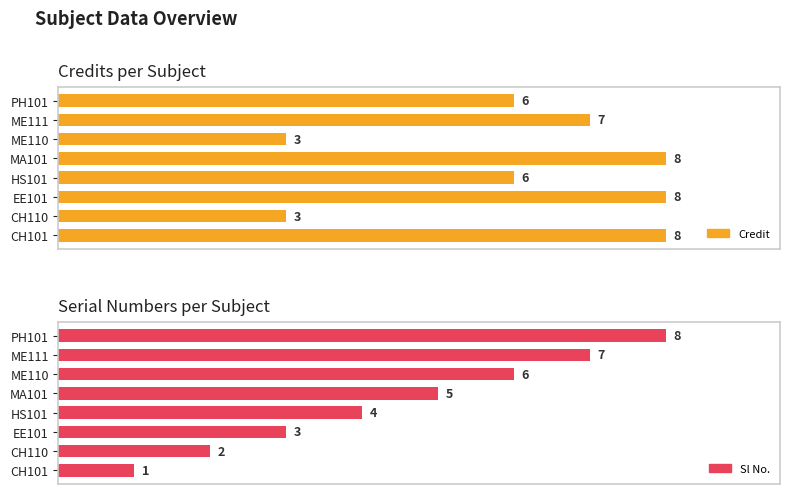

Reading right to left, what are all the values shown in this chart?

Credit: 6	7	3	8	6	8	3	8
Sl No.: 8	7	6	5	4	3	2	1